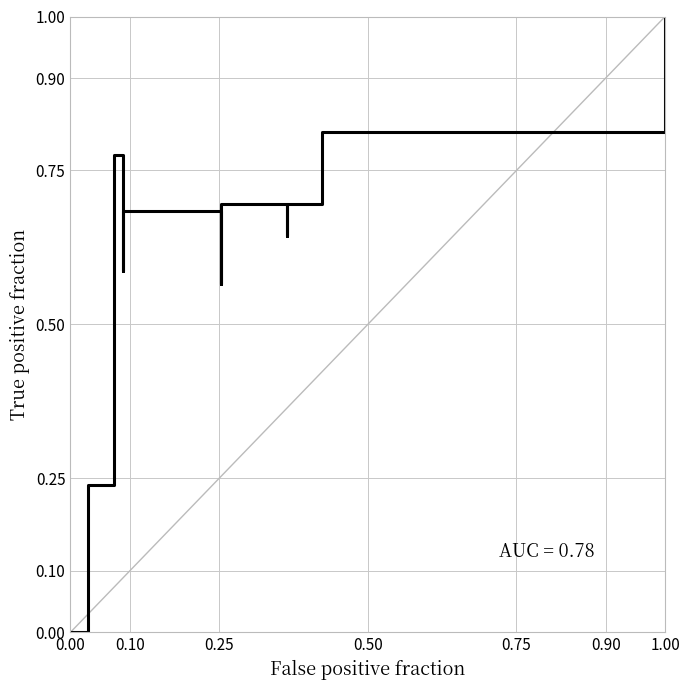

How many interior local peaks (higher than both neighbors) does the data have?

3